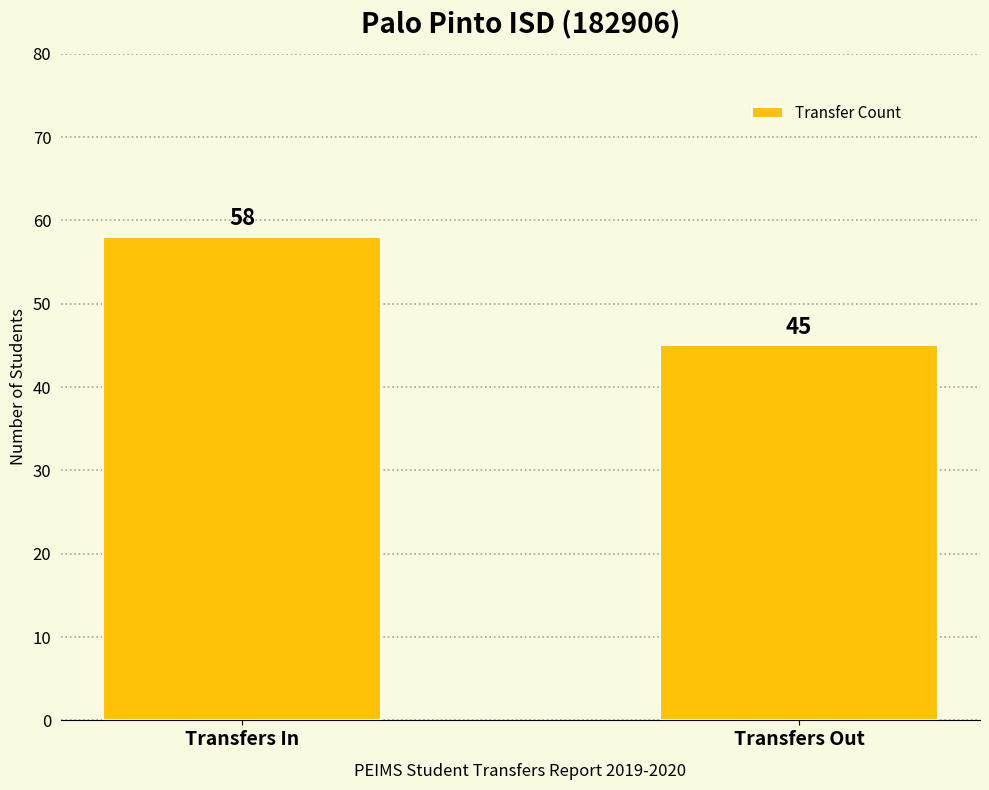

What is the sum of the values at Transfers Out and Transfers In?

103